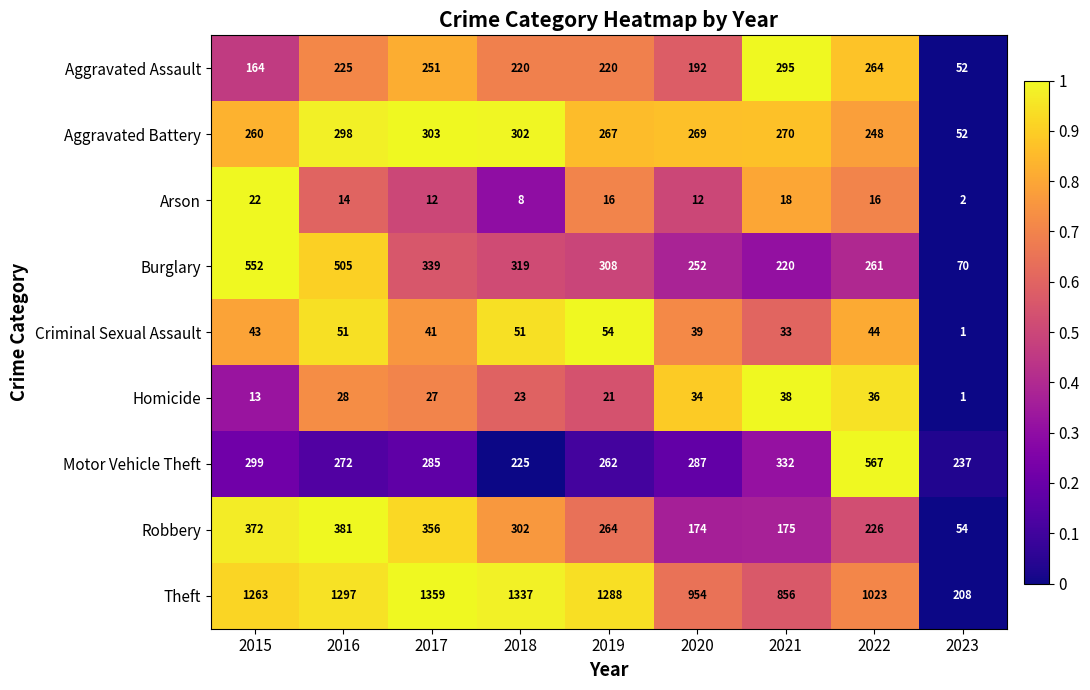

What is the sum of the Criminal Sexual Assault values at 2017 and 2023?

42